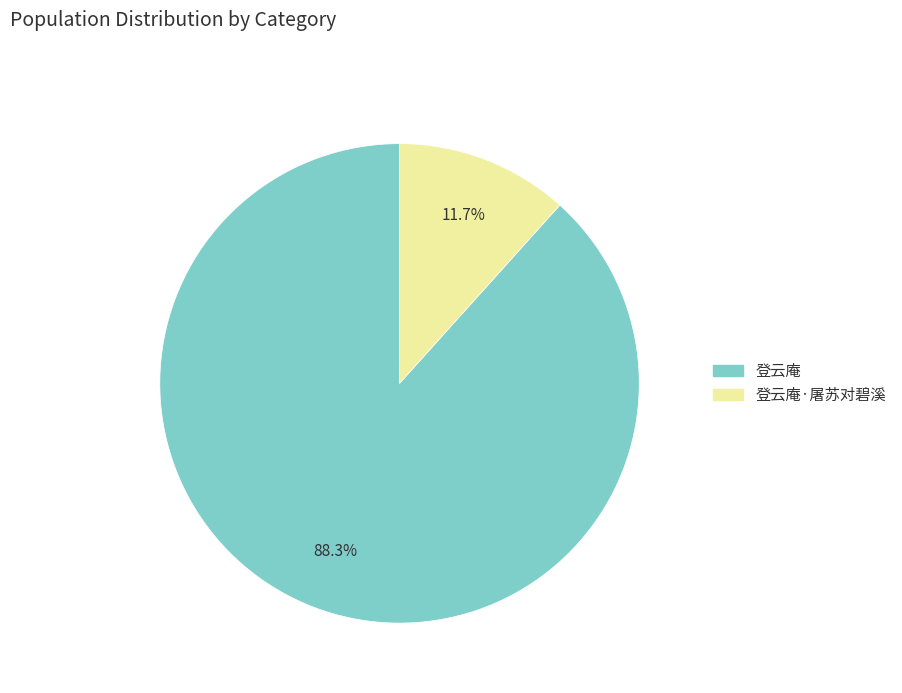

What is the largest slice in the pie chart?

登云庵